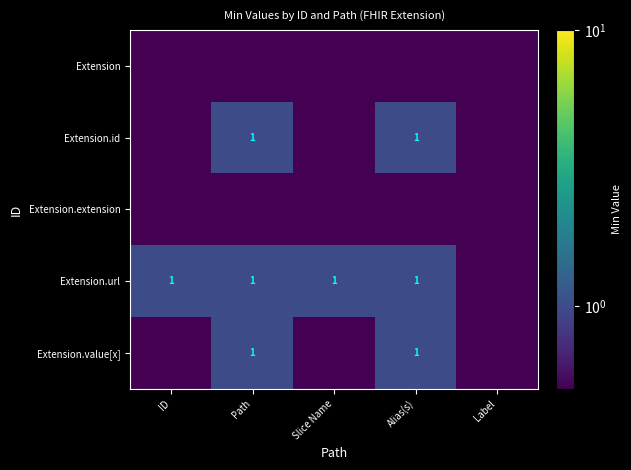

At which category does the chart reach its minimum across all series?

ID